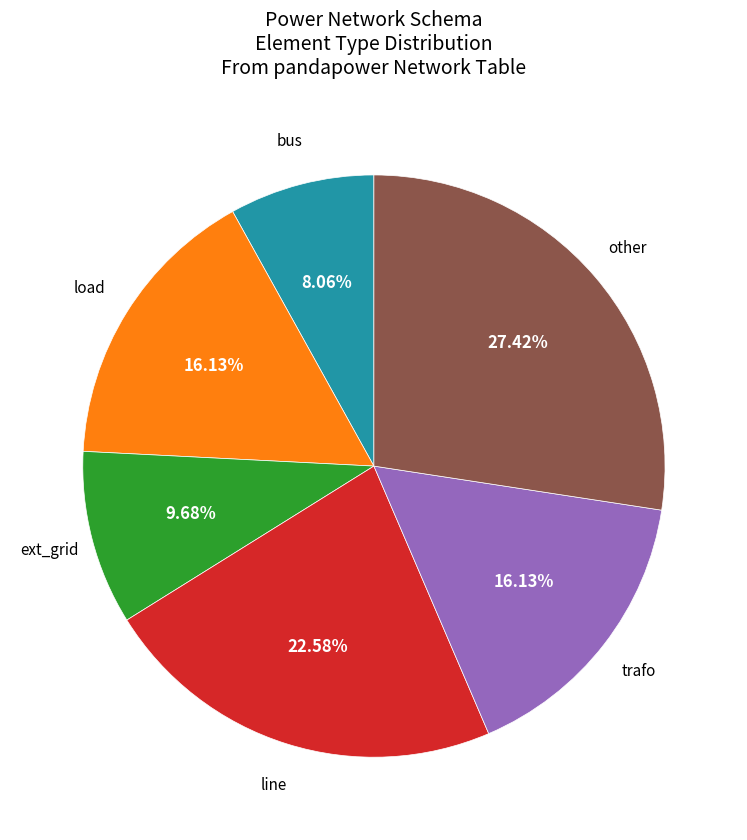

Is there any slice that represents more than half of the pie?

No